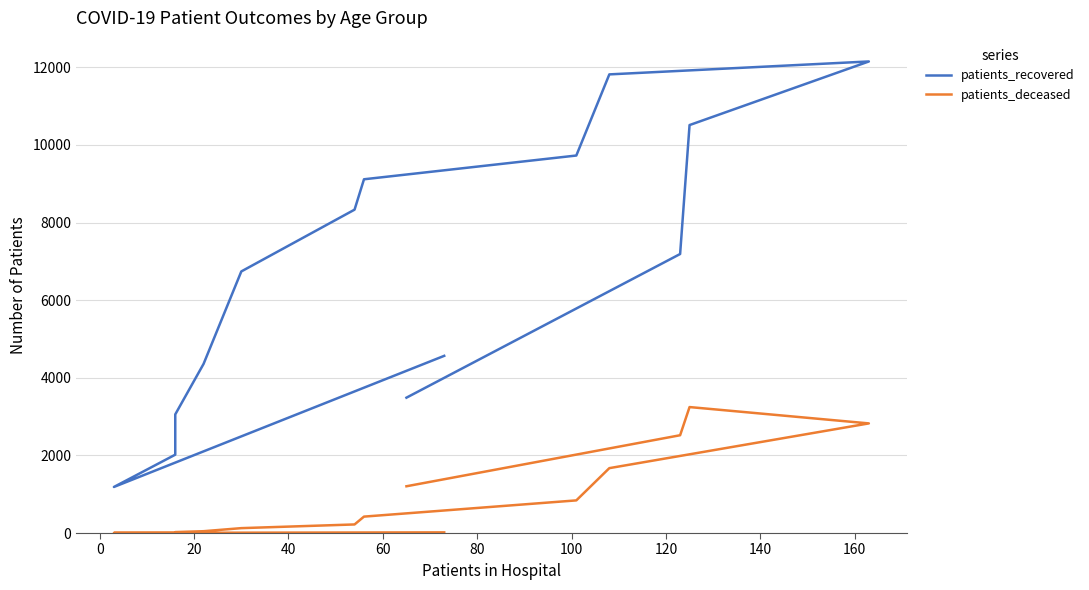

What is the highest value of the patients_deceased series?

3246